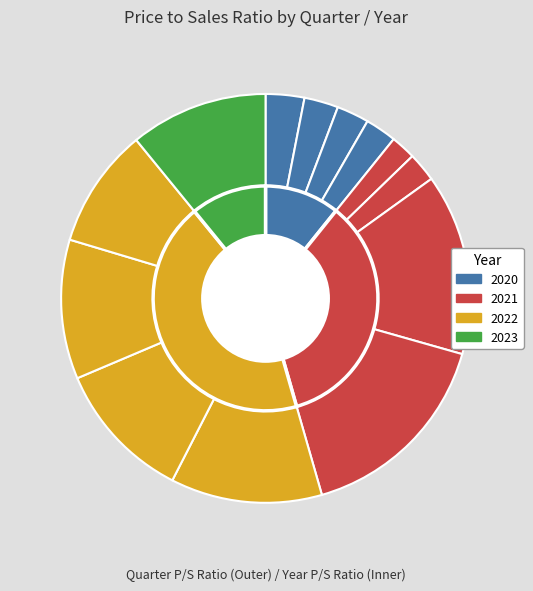

Count the number of slices in the pie.

13